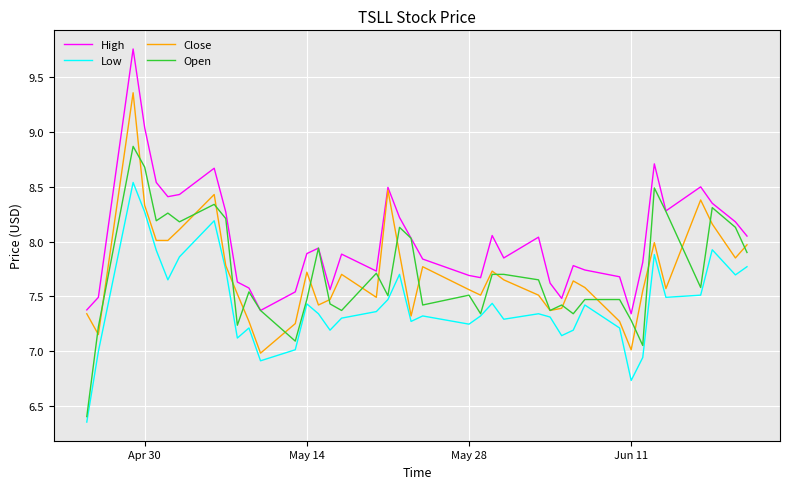

True or false: Low and High intersect in this chart.

False